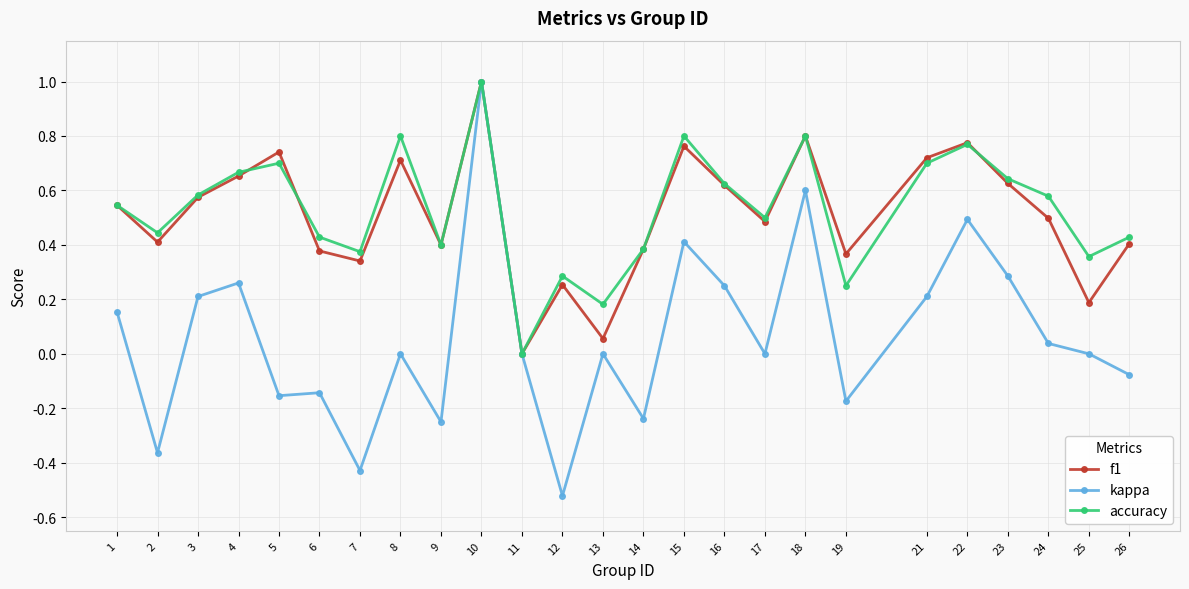

True or false: accuracy and f1 cross at least once.

True